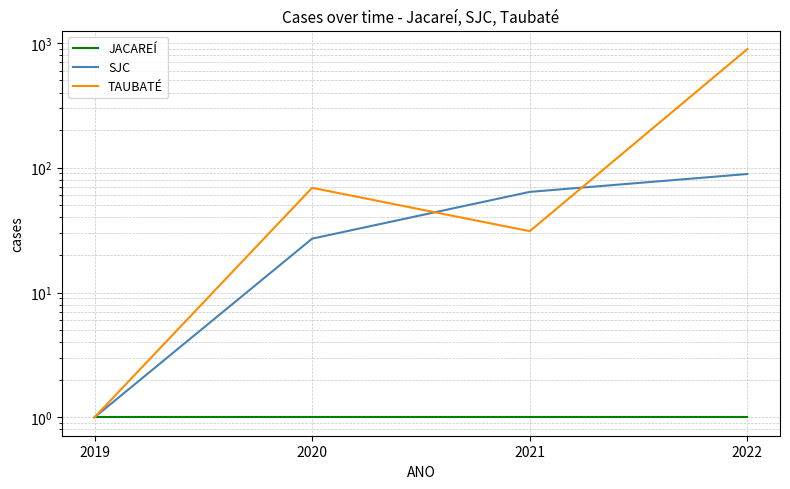

What is the value of the JACAREÍ point at the 4th from the left?

1